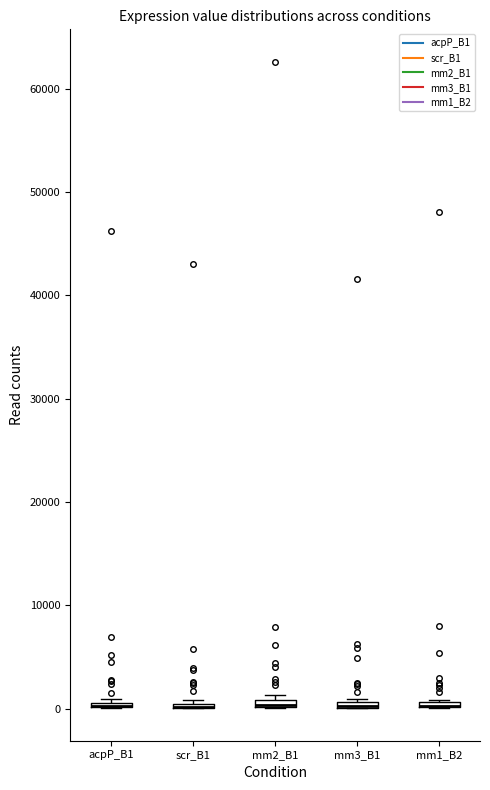

Where is the upper edge of the box for acpP_B1 on the y-axis? The values are not printed on the chart, so give them approximately, as read against the axis.

1000